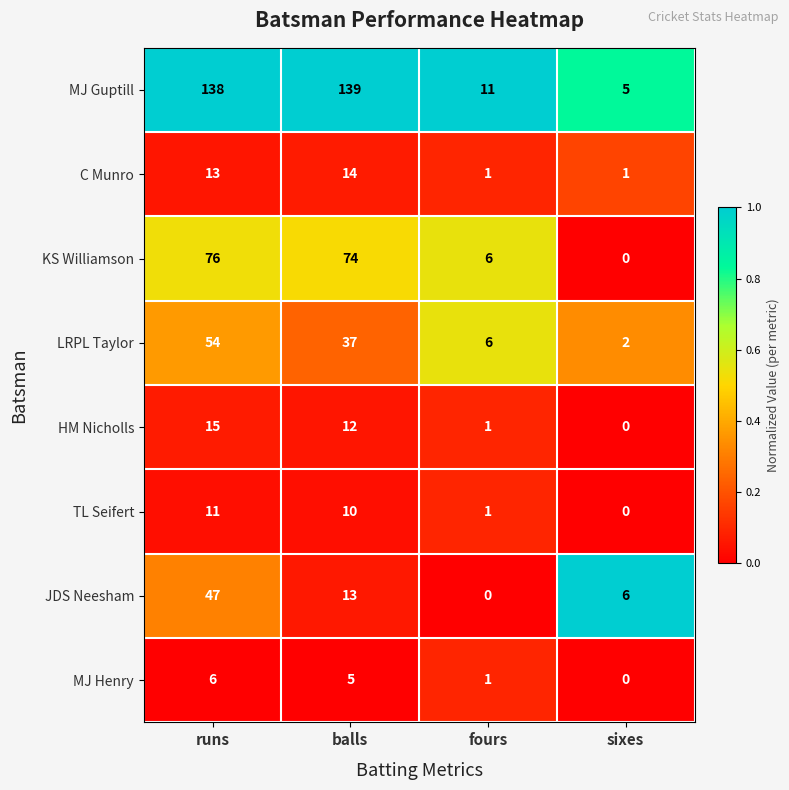

Count the JDS Neesham values in the range 6 to 47.

3